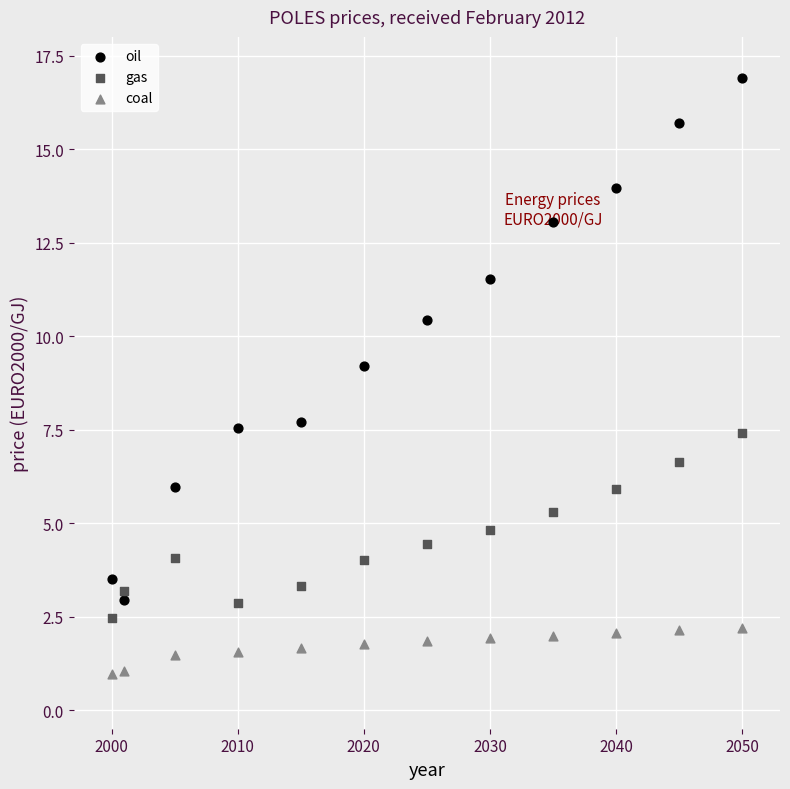

Which series contains the lowest Y value?

coal